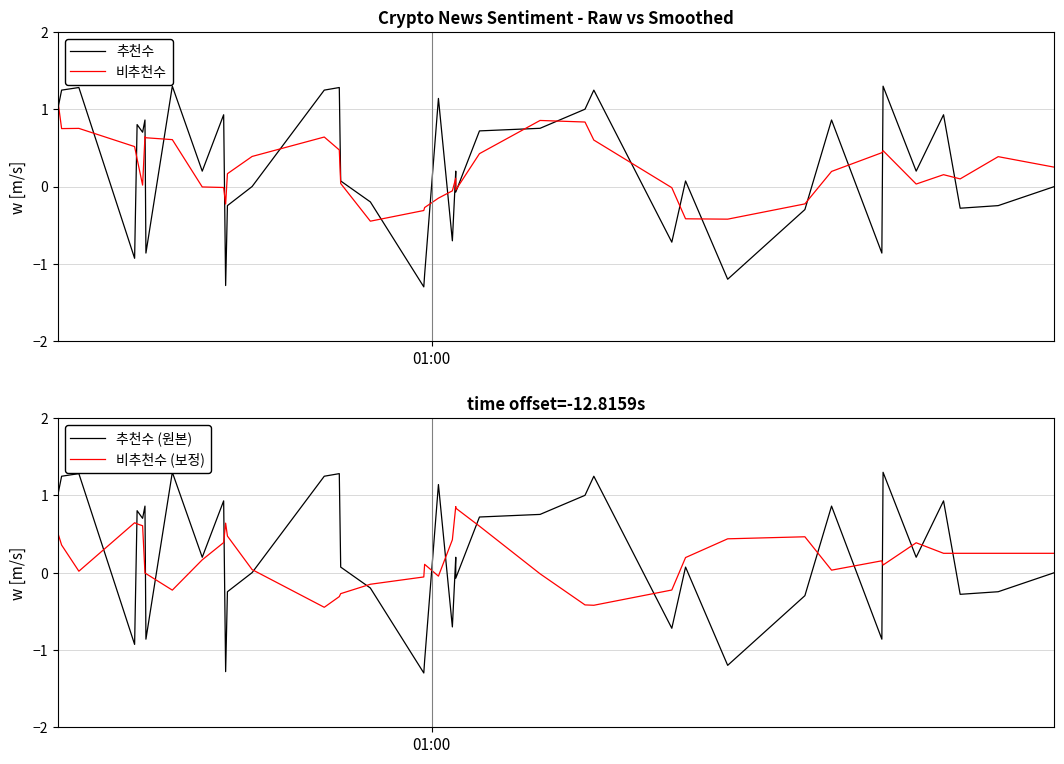

After their last crossing, which series has the higher values: 비추천수 or 추천수 (원본)?

비추천수